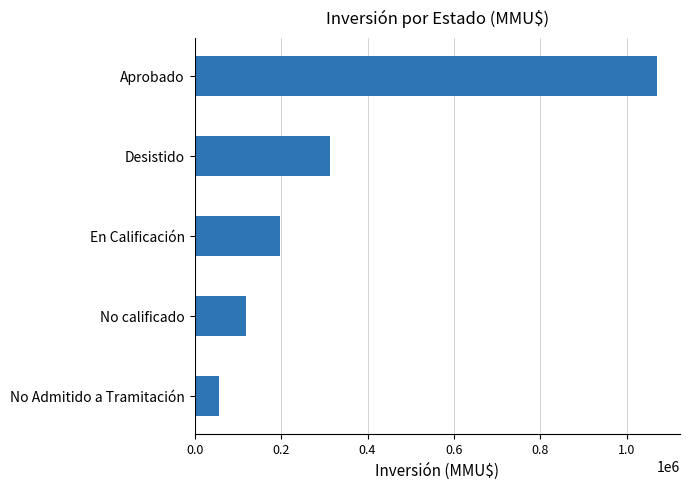

How many series are shown in this chart?

1